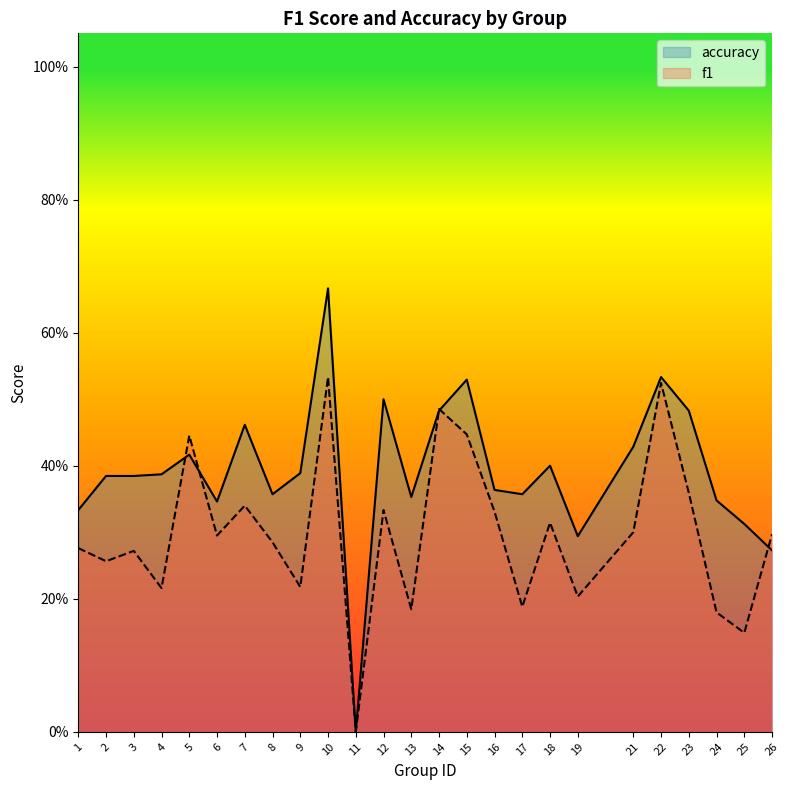

Which series has the largest total across all categories?

accuracy